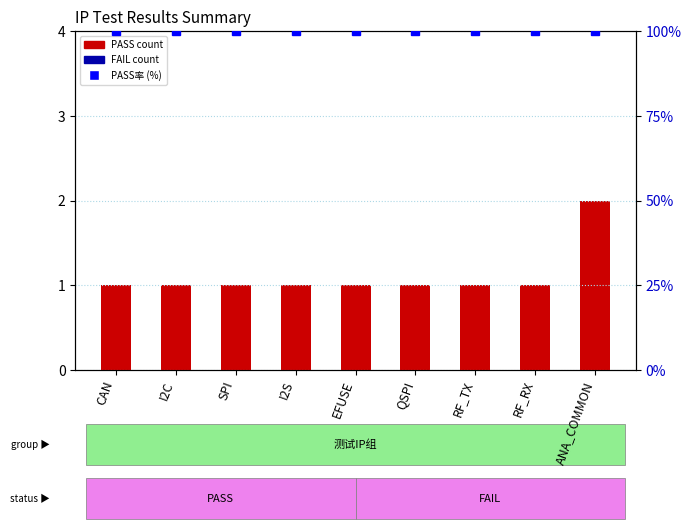

What is the label of the 3rd bar from the right?

RF_TX